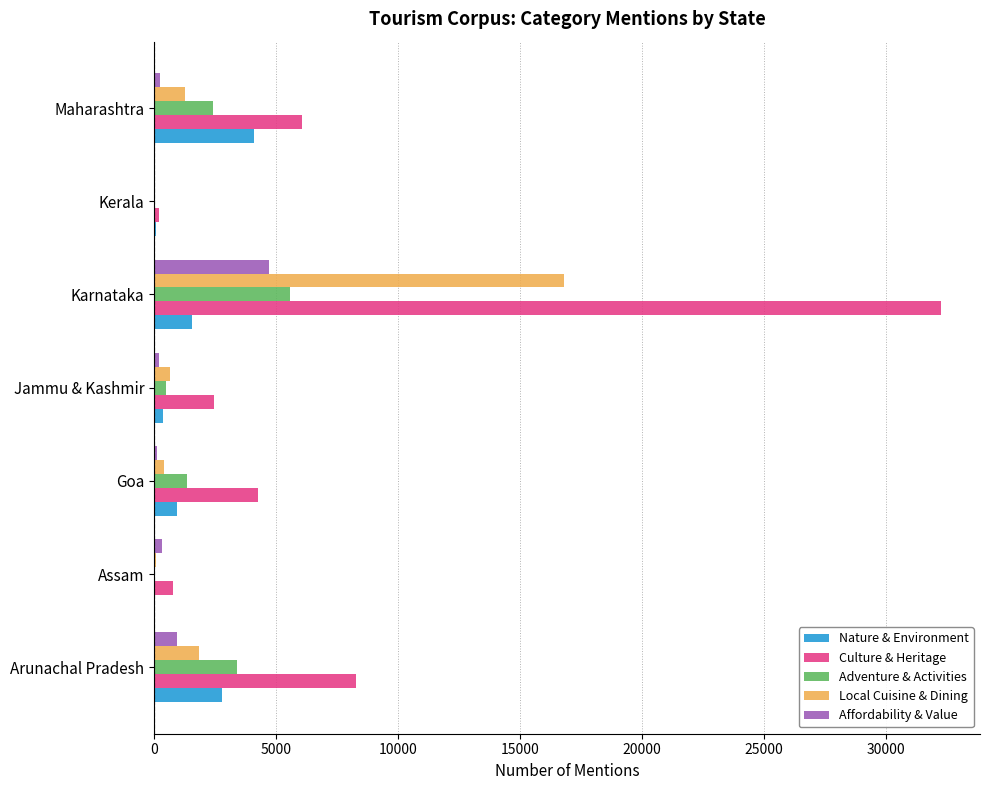

The Nature & Environment series shows 2553 at Maharashtra. True or false?

False